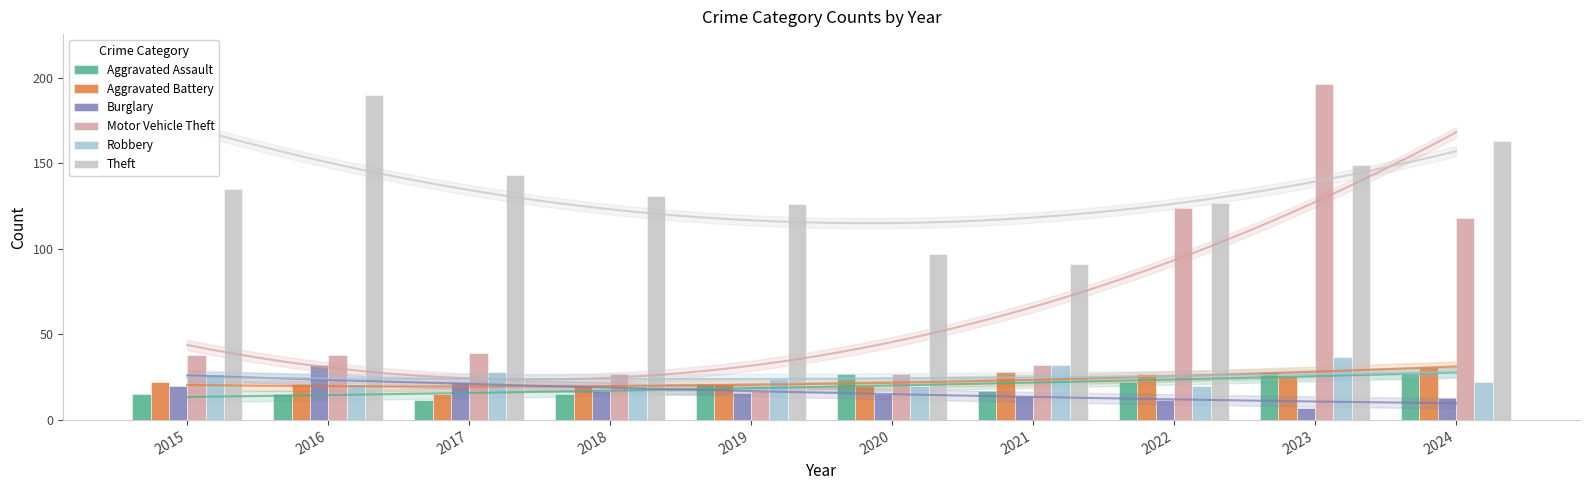

Which series has the widest spread of values?

Motor Vehicle Theft